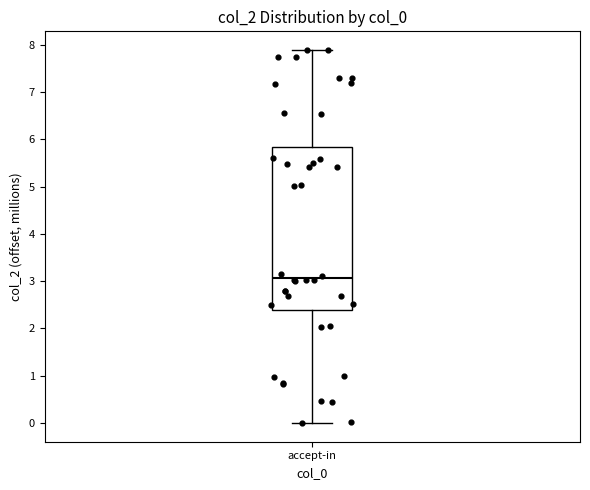

Read this box plot against the y-axis: the position of the median line, the range covered by the box, and the ends of both whiskers. The values are not printed on the chart, so give them approximately, as read against the axis.

median 3.1, box 2.4 to 5.8, whiskers 0.0 to 7.9